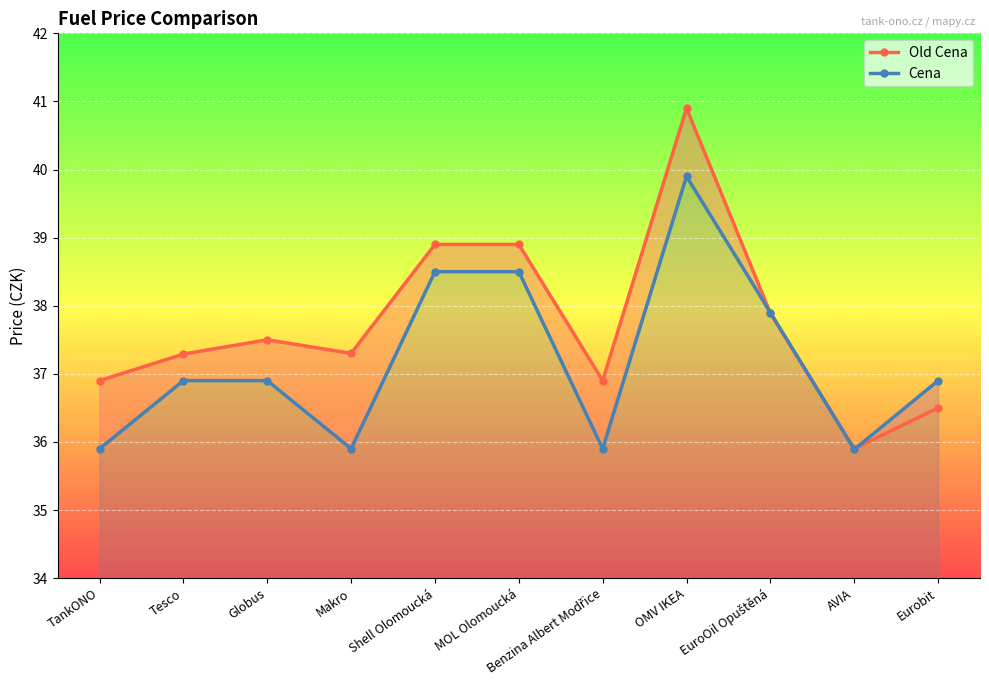

True or false: Old Cena and Cena intersect in this chart.

True